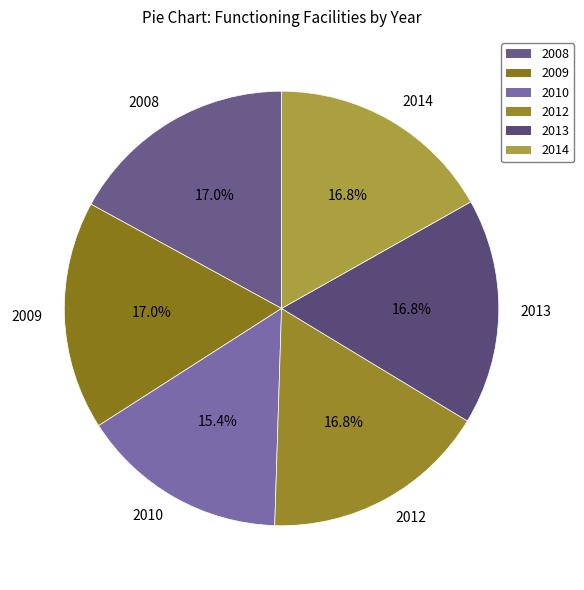

The 2008 slice represents 17% of the pie. True or false?

True